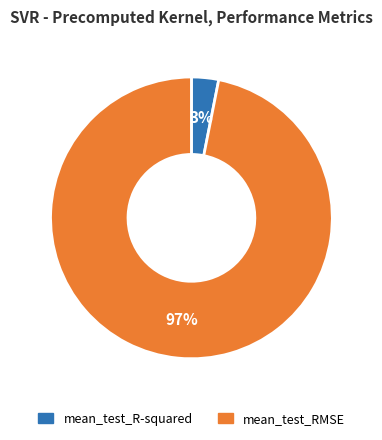

To the nearest percent, what is the average slice percentage?

50%